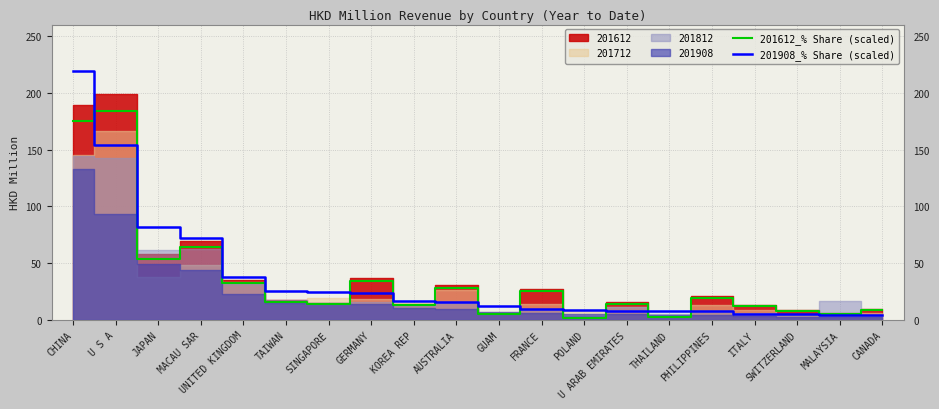

Where is 201908_% Share (scaled) nearest to the value 111?

JAPAN